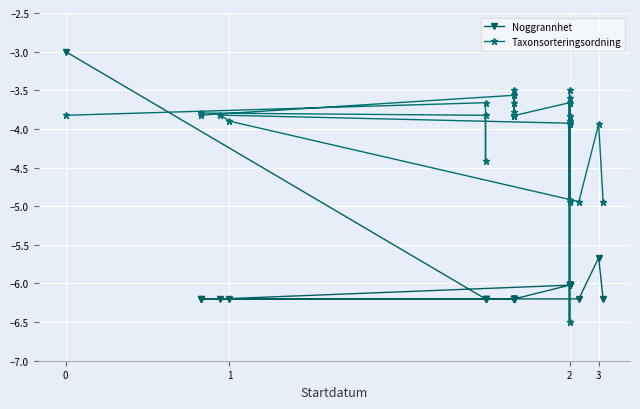

At how many categories does at least one series exceed -4?

29